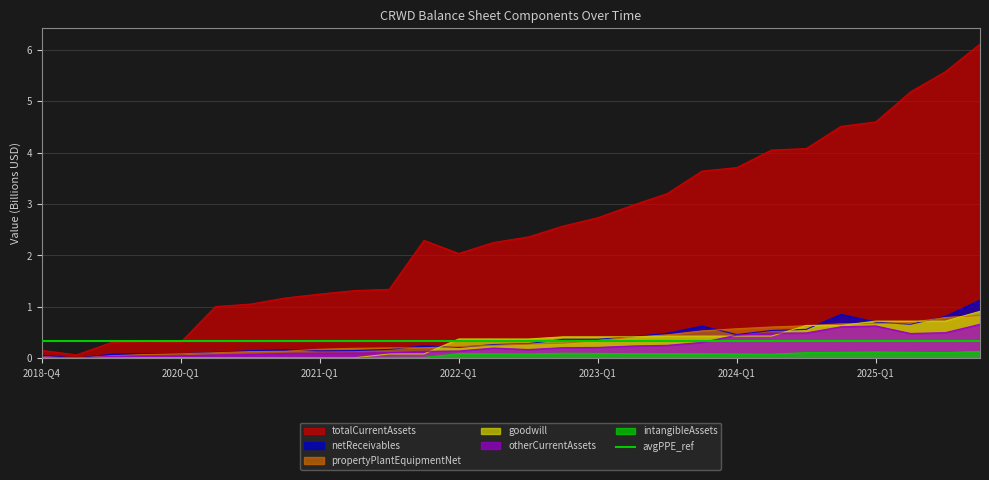

How many data points does each series have?

28